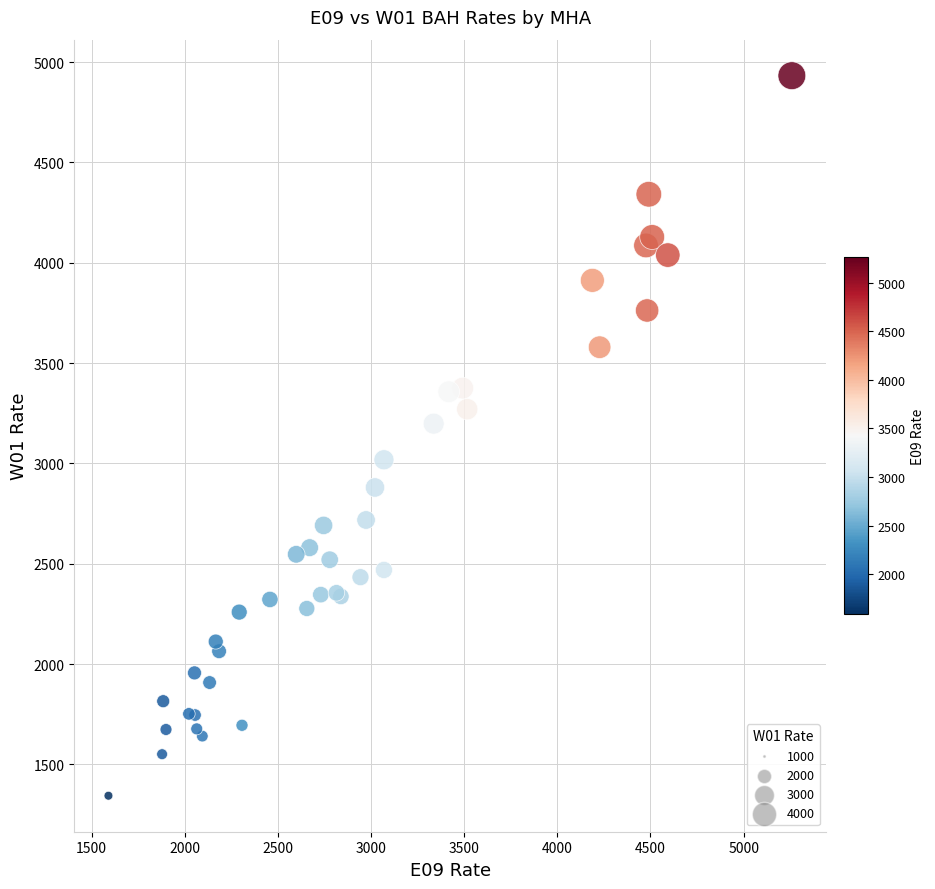

What Y value in the scatter plot is closest to 3138?

3198